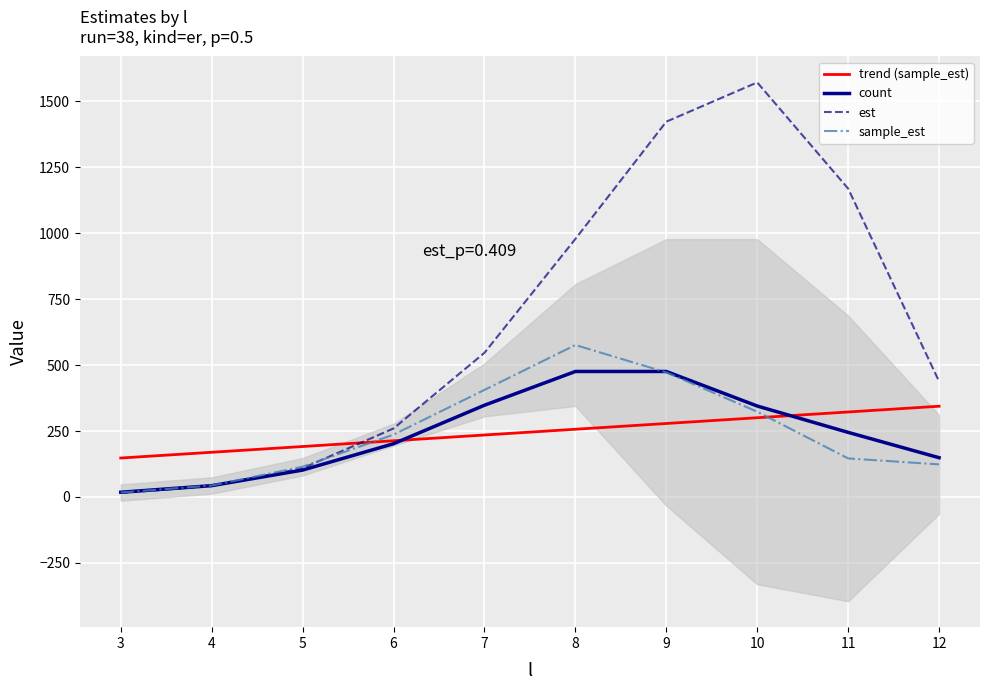

Between which two adjacent categories do sample_est and est first intersect?

5 and 6